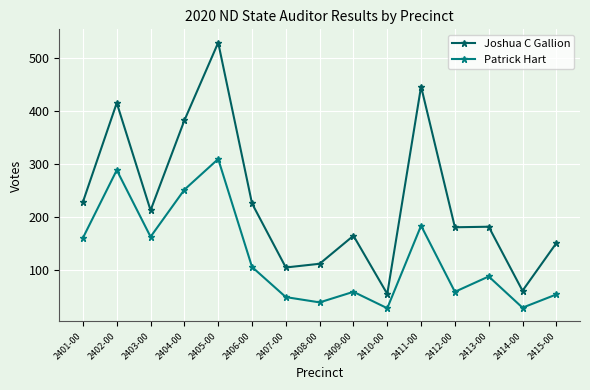

What is the label of the 1st point from the left?

2401-00